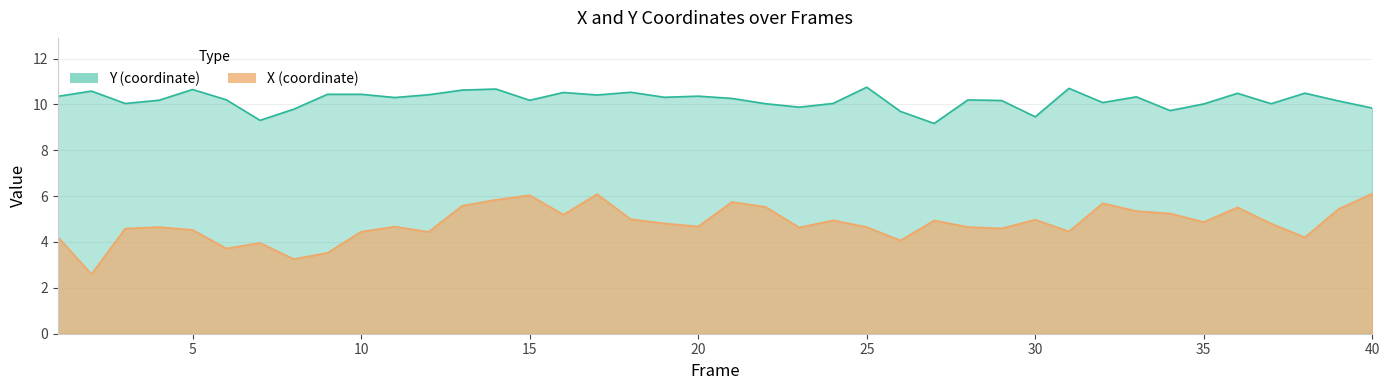

Which series changed the most between 17 and 21?

X